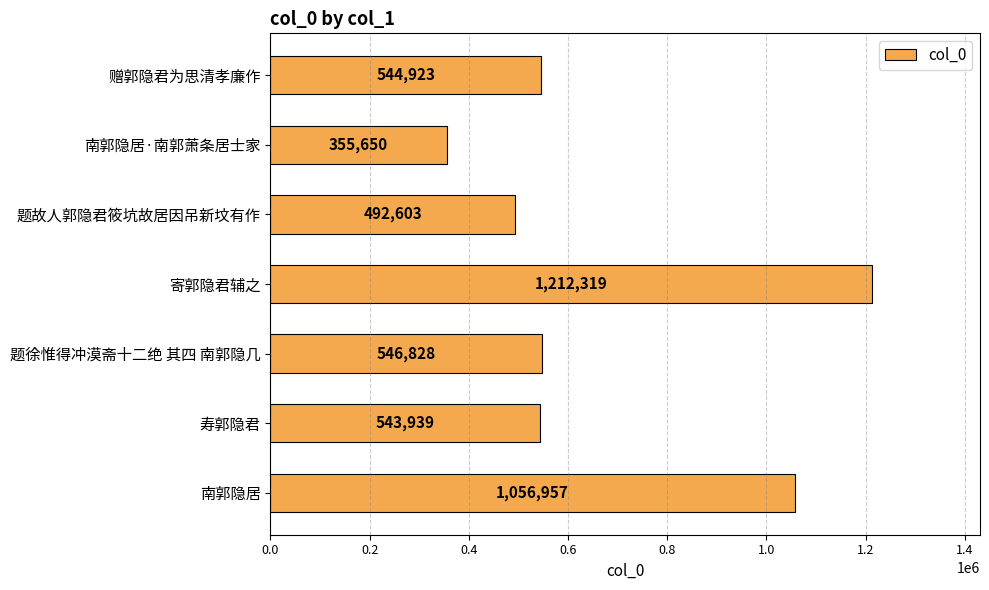

At which category does the chart reach its minimum across all series?

南郭隐居·南郭萧条居士家